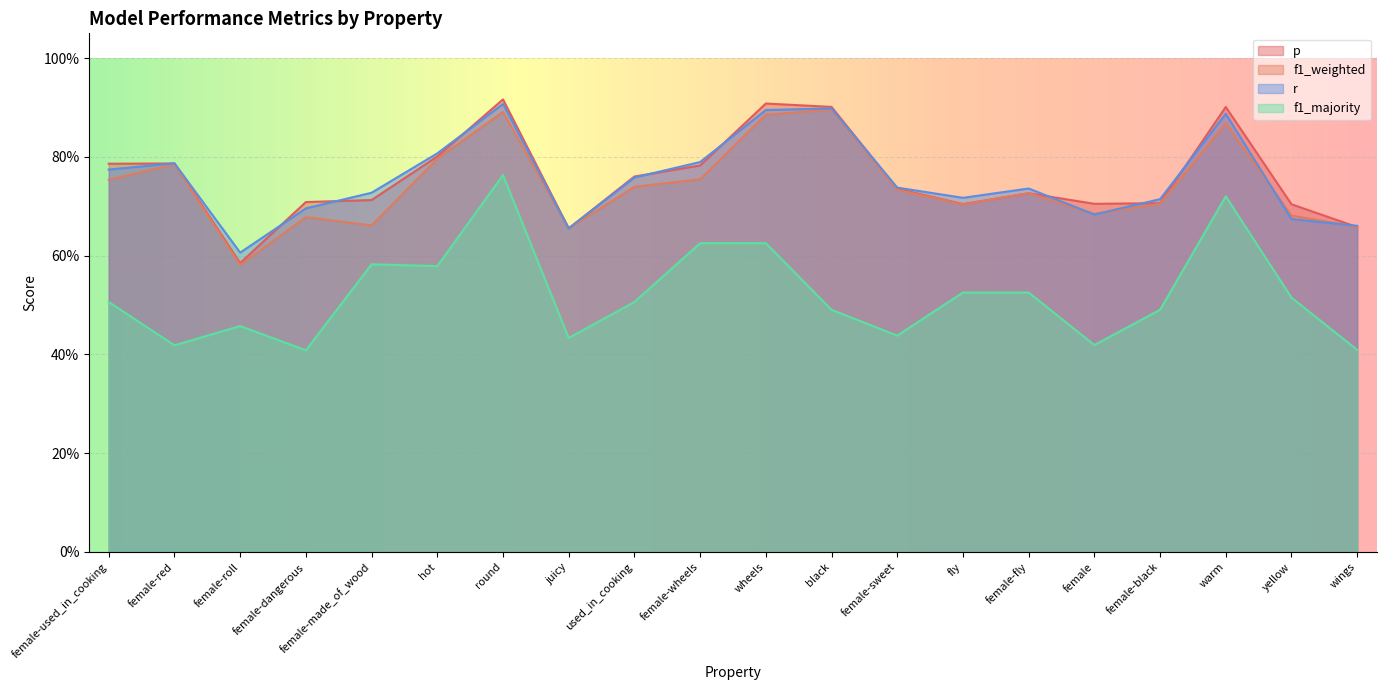

Count the r values in the range 0 to 1.

20